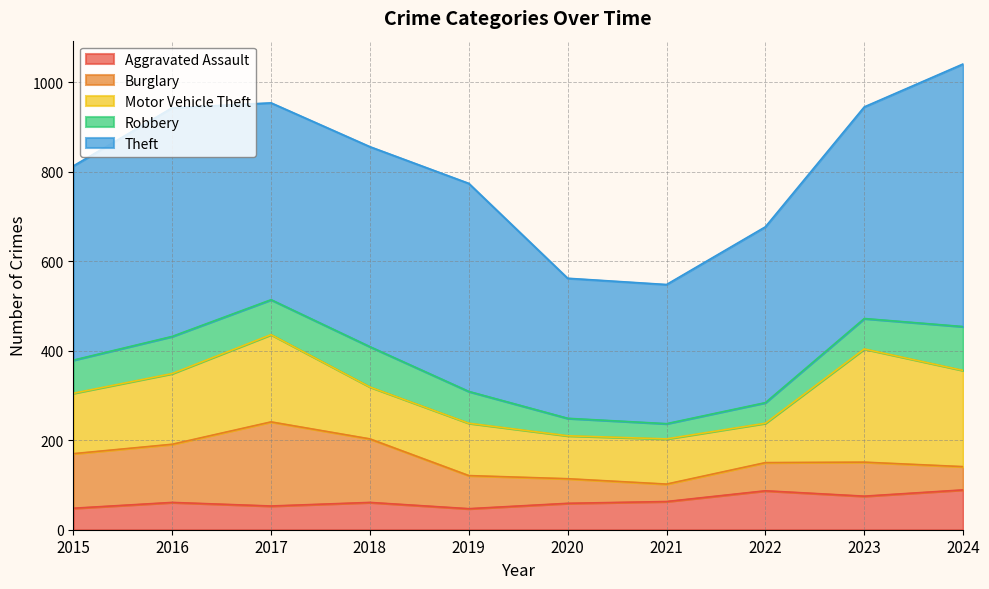

True or false: Robbery has a value of 61 at 2020.

False